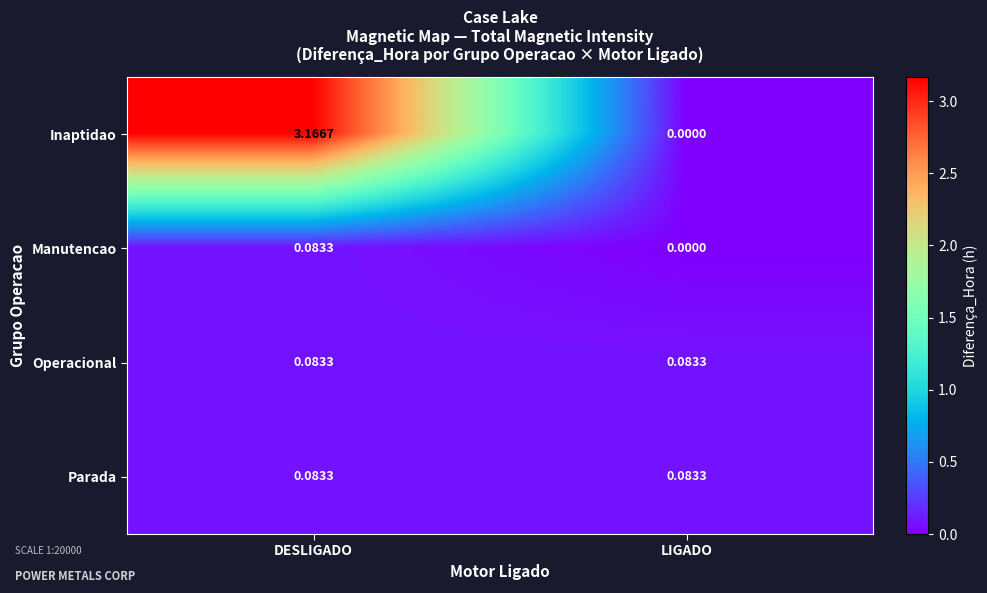

At which category does the chart reach its minimum across all series?

LIGADO